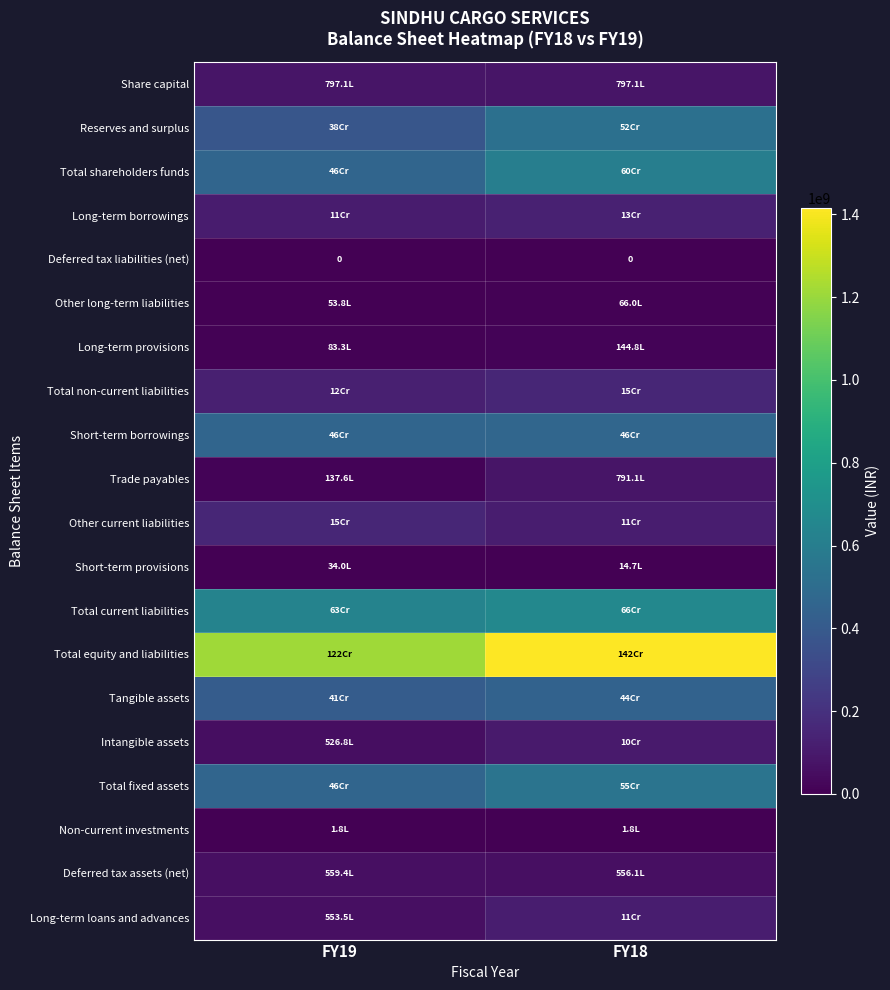

True or false: Short-term borrowings has a value of 463594539 at FY19.

True